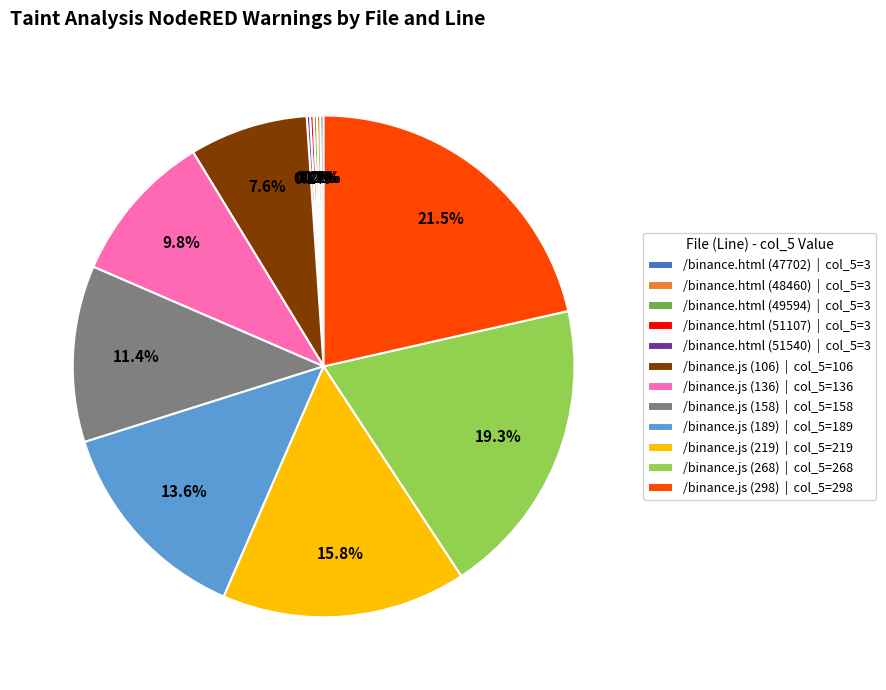

To the nearest percent, what is the average slice percentage?

8%